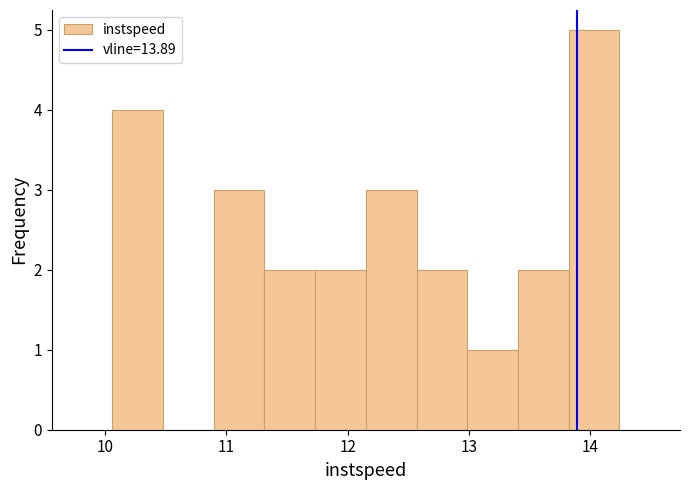

Which range on the x-axis has the tallest bar?

13.8 to 14.2